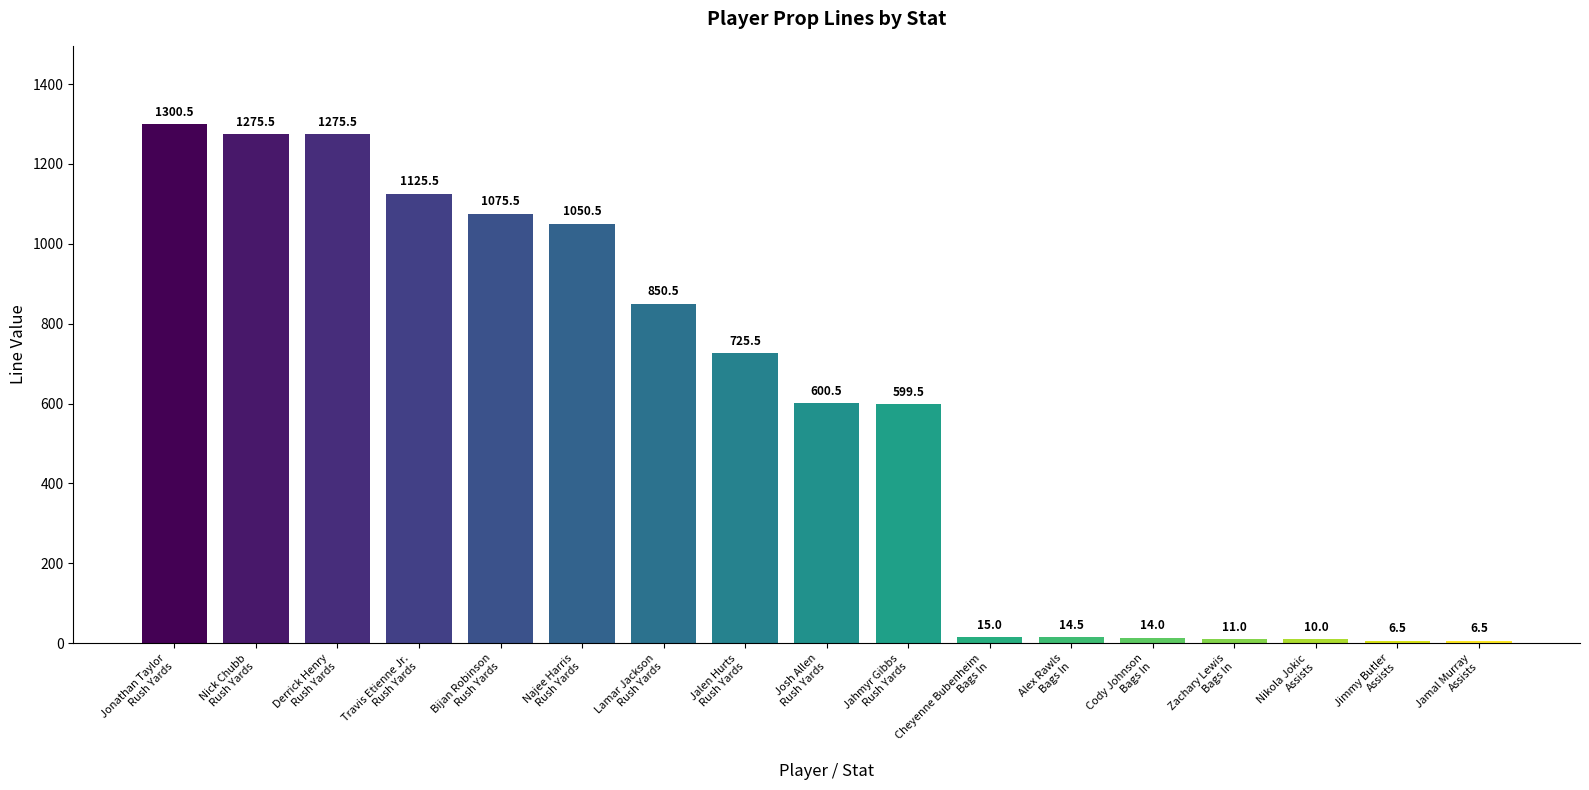

Between Travis Etienne Jr.
Rush Yards and Zachary Lewis
Bags In, which is larger?

Travis Etienne Jr.
Rush Yards